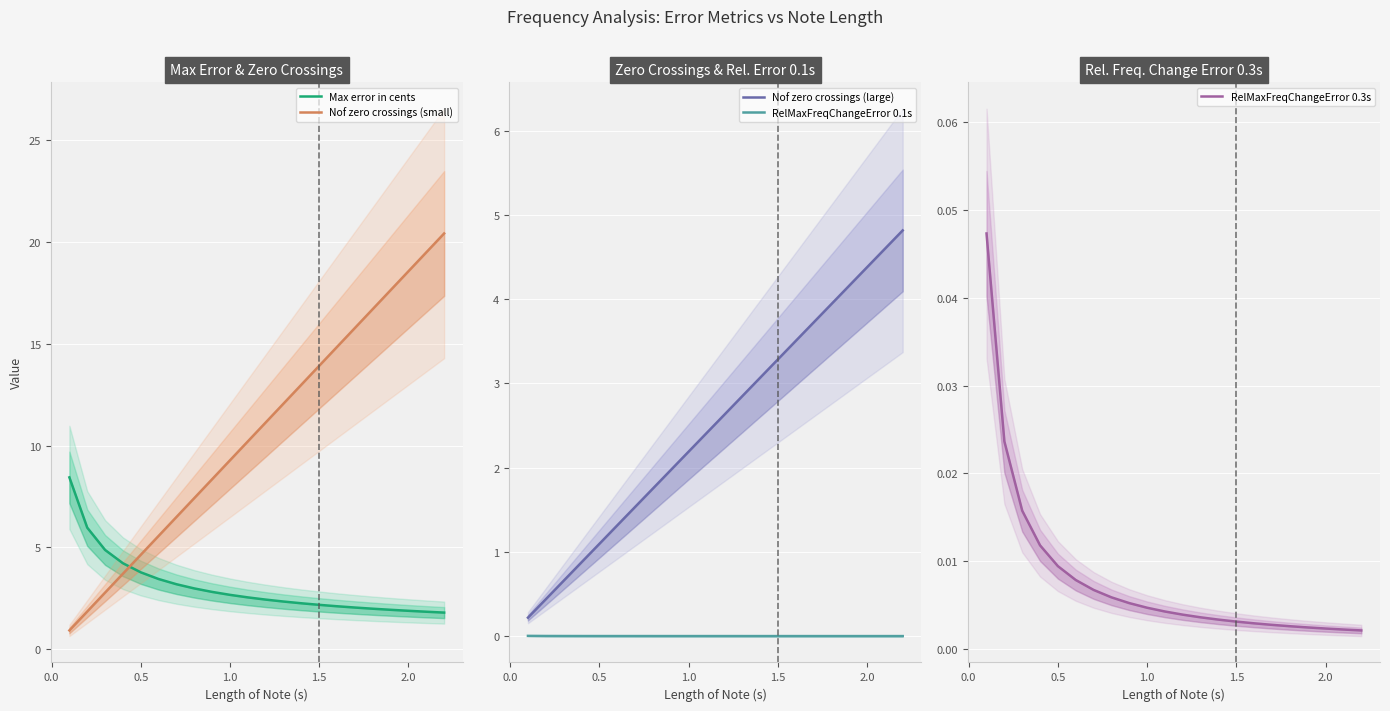

What is the value of the Max error in cents point at the 21st from the left?

1.8